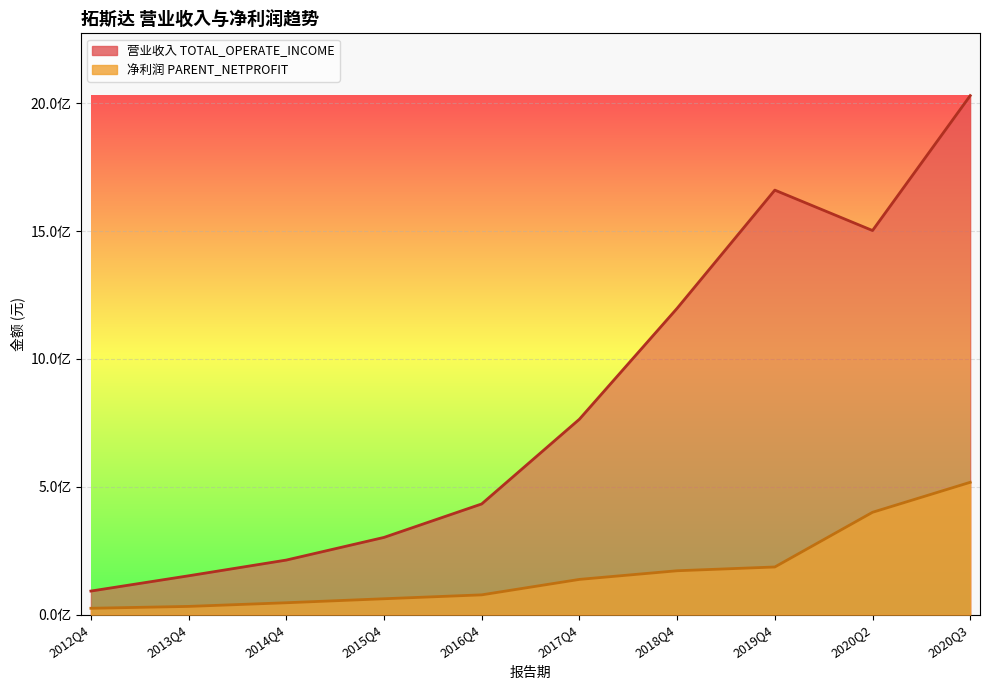

The value of PARENT_NETPROFIT at 2014Q4 is 46713030.8. True or false?

True